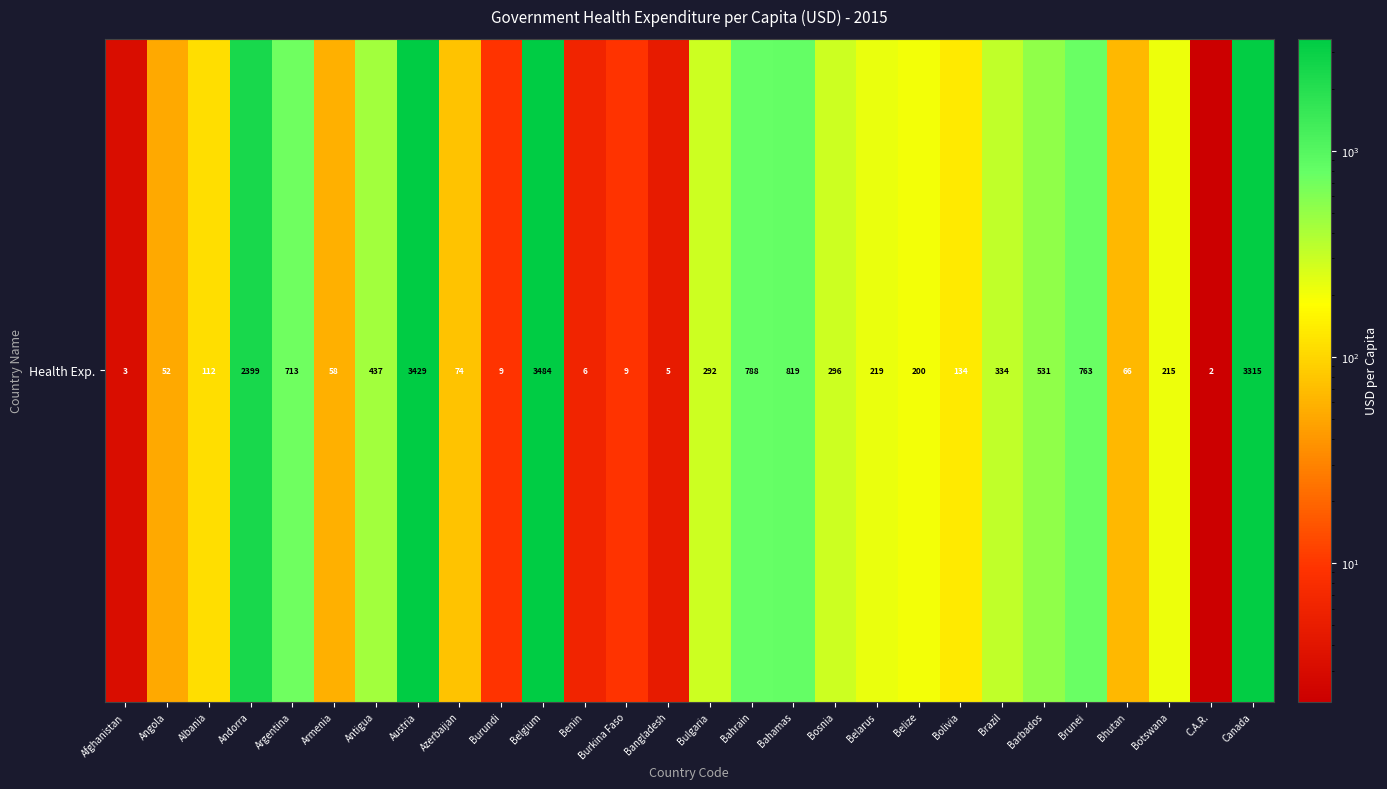

List the labels in order of value, smallest first.

C.A.R., Afghanistan, Bangladesh, Benin, Burundi, Burkina Faso, Angola, Armenia, Bhutan, Azerbaijan, Albania, Bolivia, Belize, Botswana, Belarus, Bulgaria, Bosnia, Brazil, Antigua, Barbados, Argentina, Brunei, Bahrain, Bahamas, Andorra, Canada, Austria, Belgium